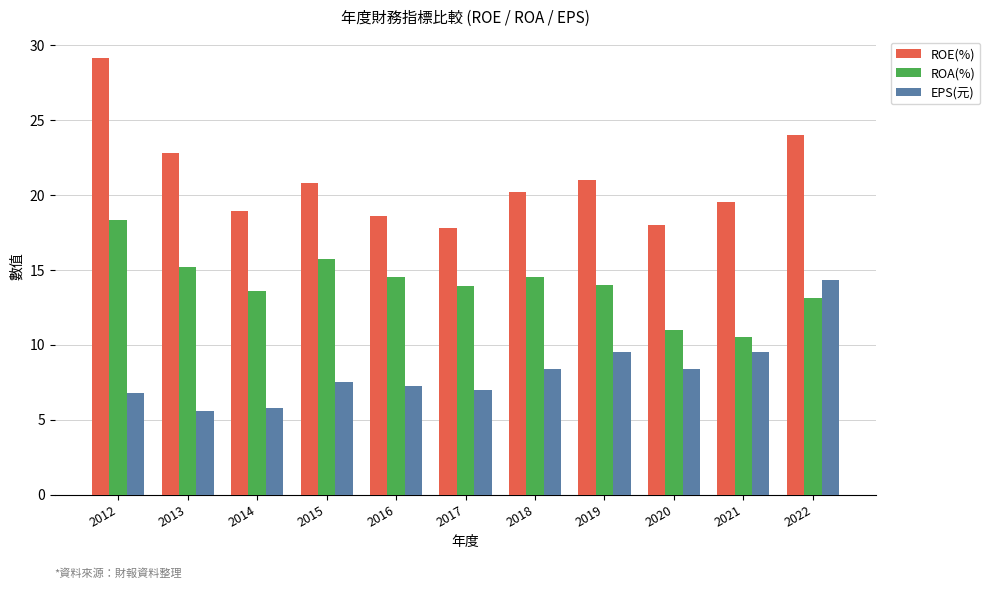

List the series in order of their overall mean, lowest first.

EPS(元), ROA(%), ROE(%)